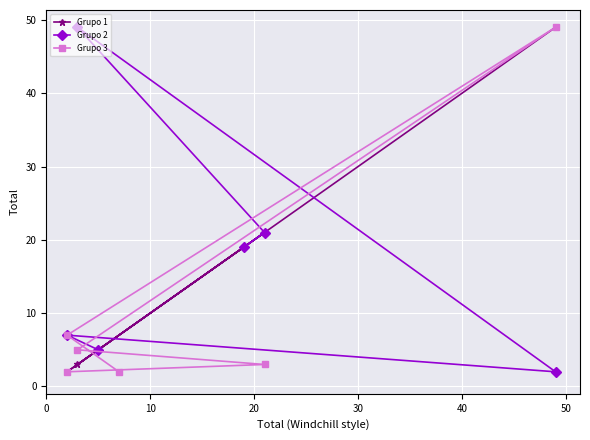

How many distinct data groups are displayed?

3